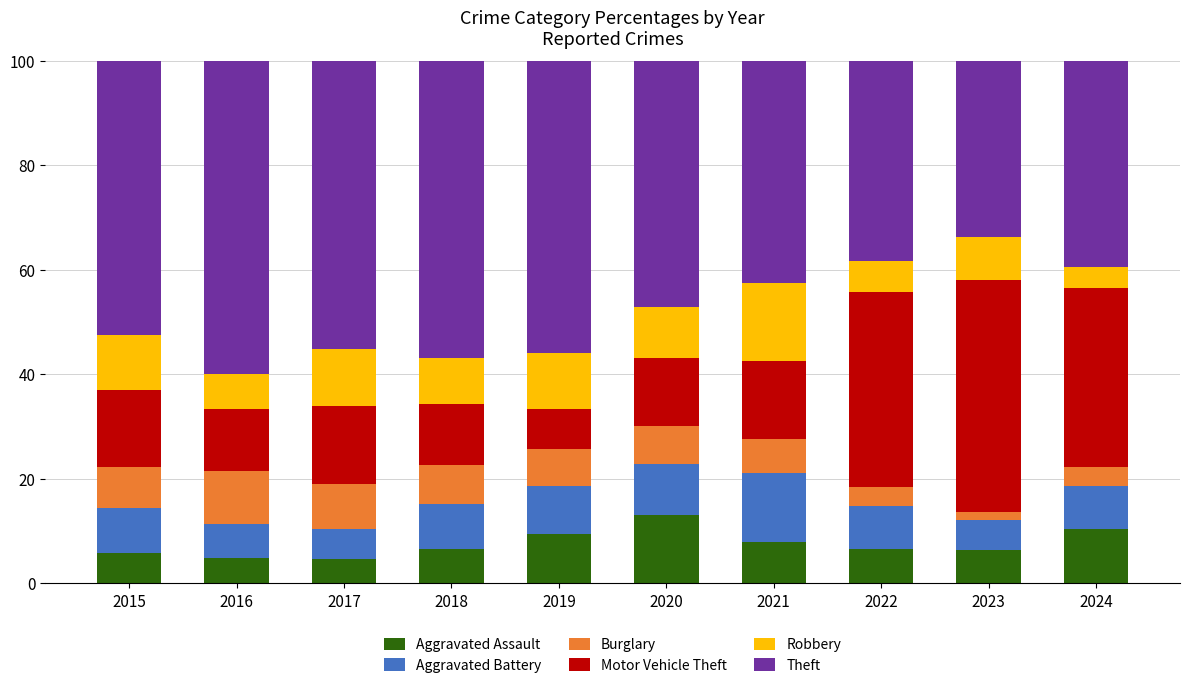

What is the difference between the second highest and second lowest values in the Aggravated Assault series?

5.6